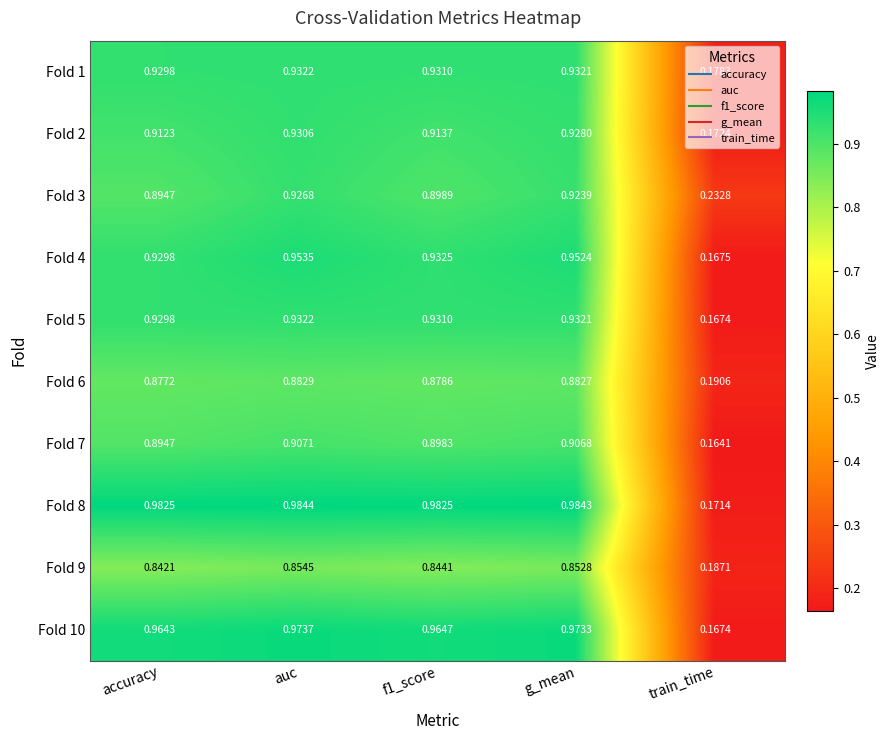

Which category has the highest value in the Fold 2 series?

auc